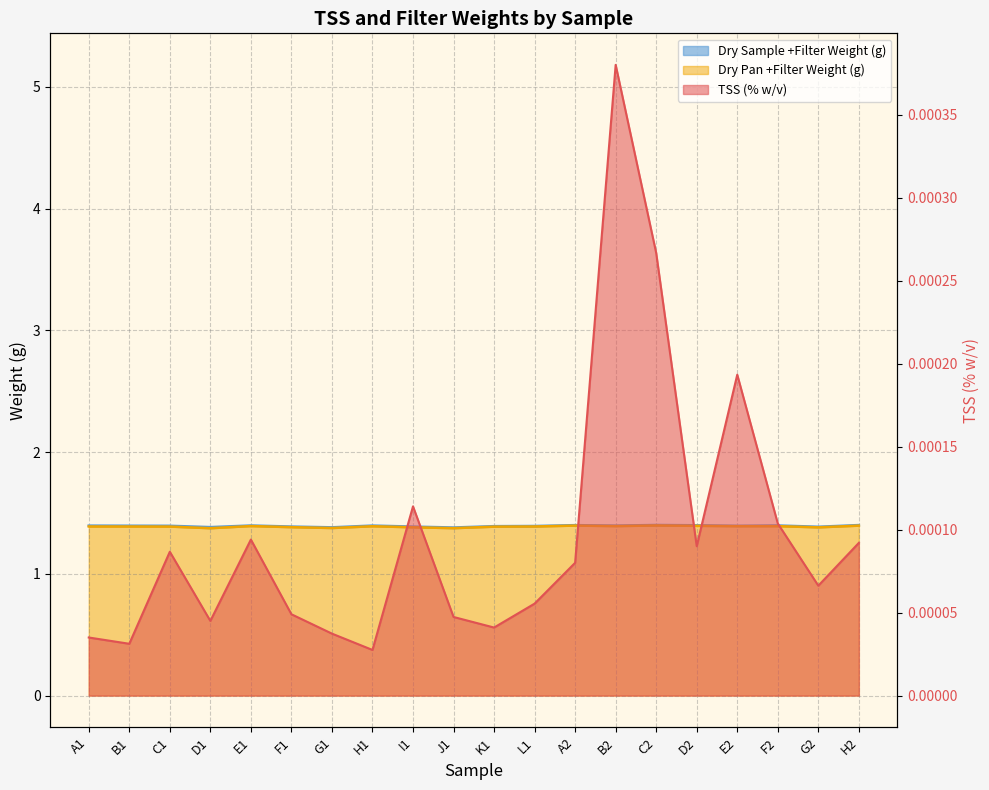

What are all the series names shown in the legend?

TSS (% w/v), Dry Sample +Filter Weight (g), Dry Pan +Filter Weight (g)